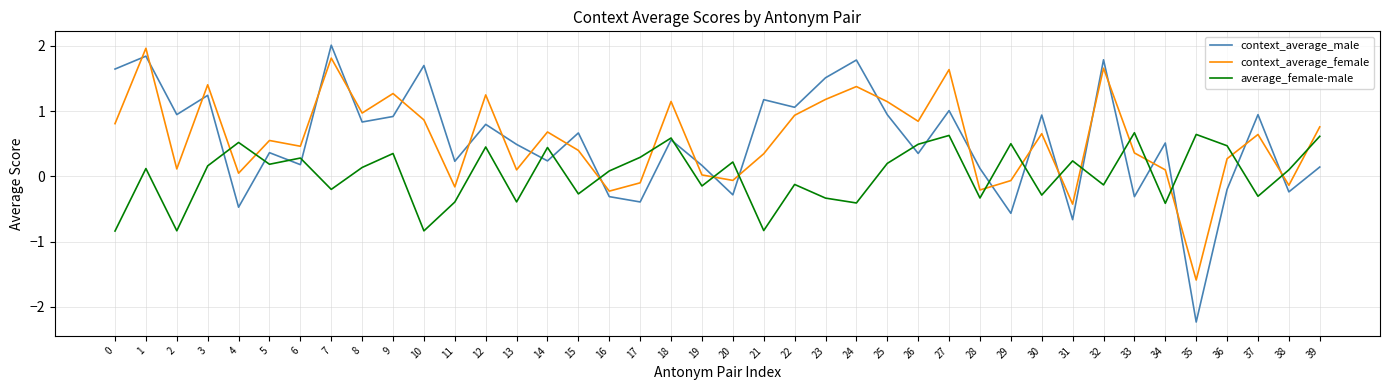

In context_average_male, how many points are higher than both neighbors (excluding endpoints)?

15